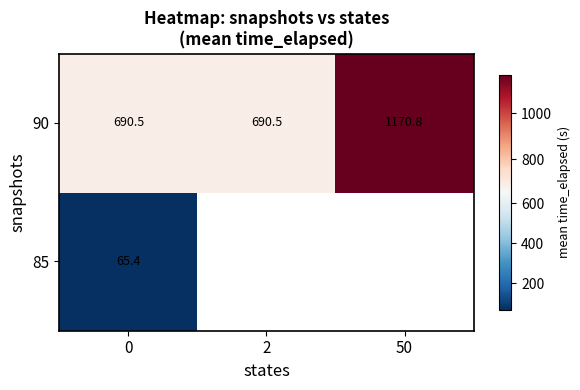

How many distinct data groups are displayed?

2